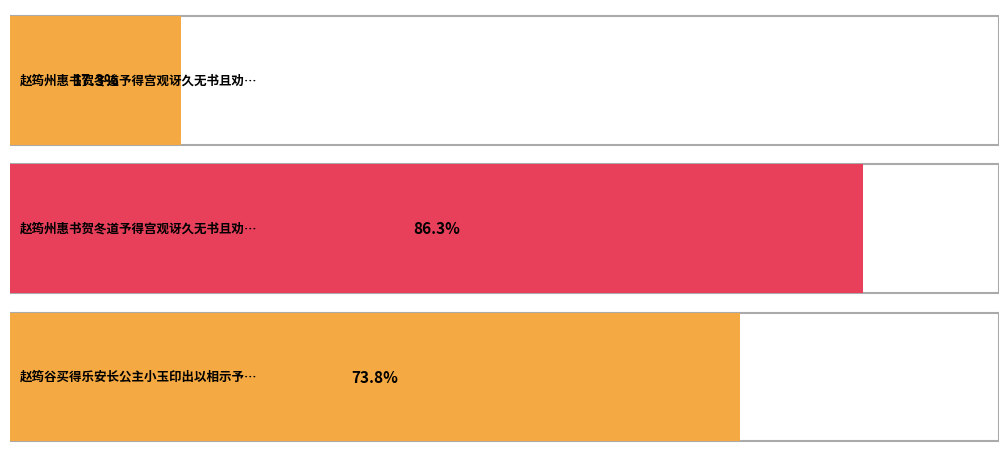

Approximately how many times larger is the value at 赵筠州惠书贺冬道予得宫观讶久无书且劝满泛寿杯及问老妻安否 compared to 赵筠谷买得乐安长公主小玉印出以相示予定其为明光宗女熹宗时所称皇八妹者因赋长歌?

1.2